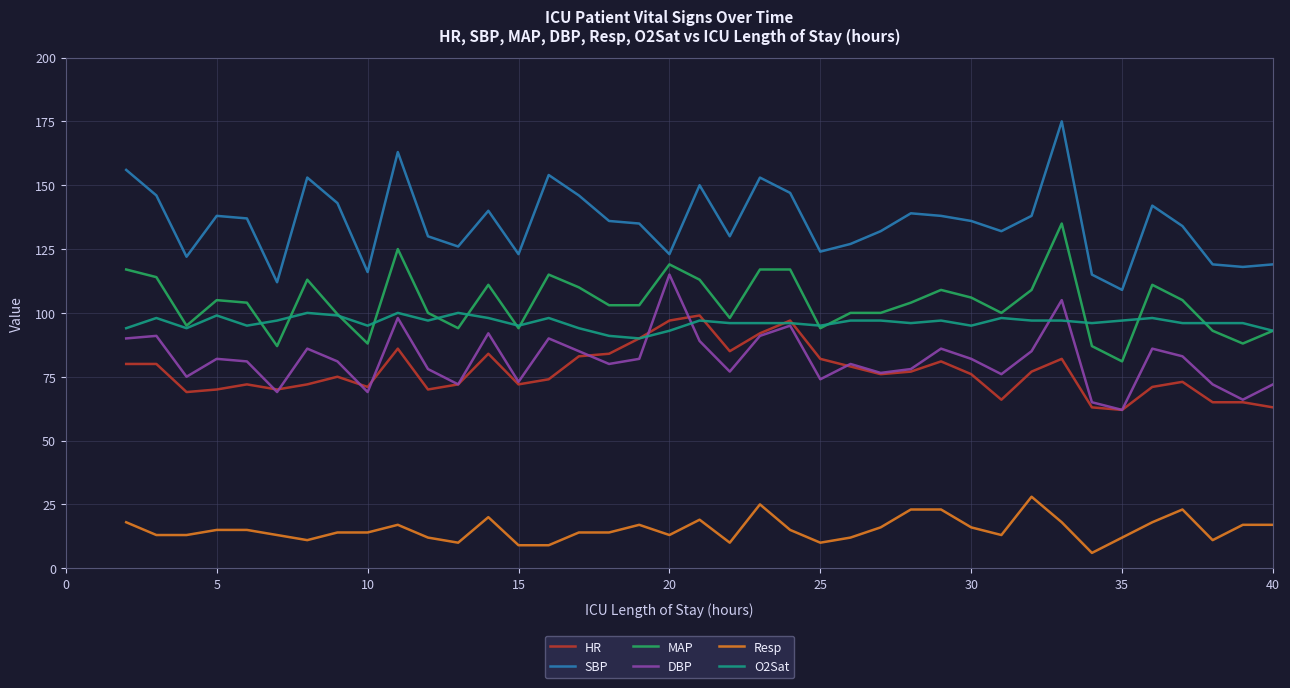

What is the highest value of the SBP series?

175.0